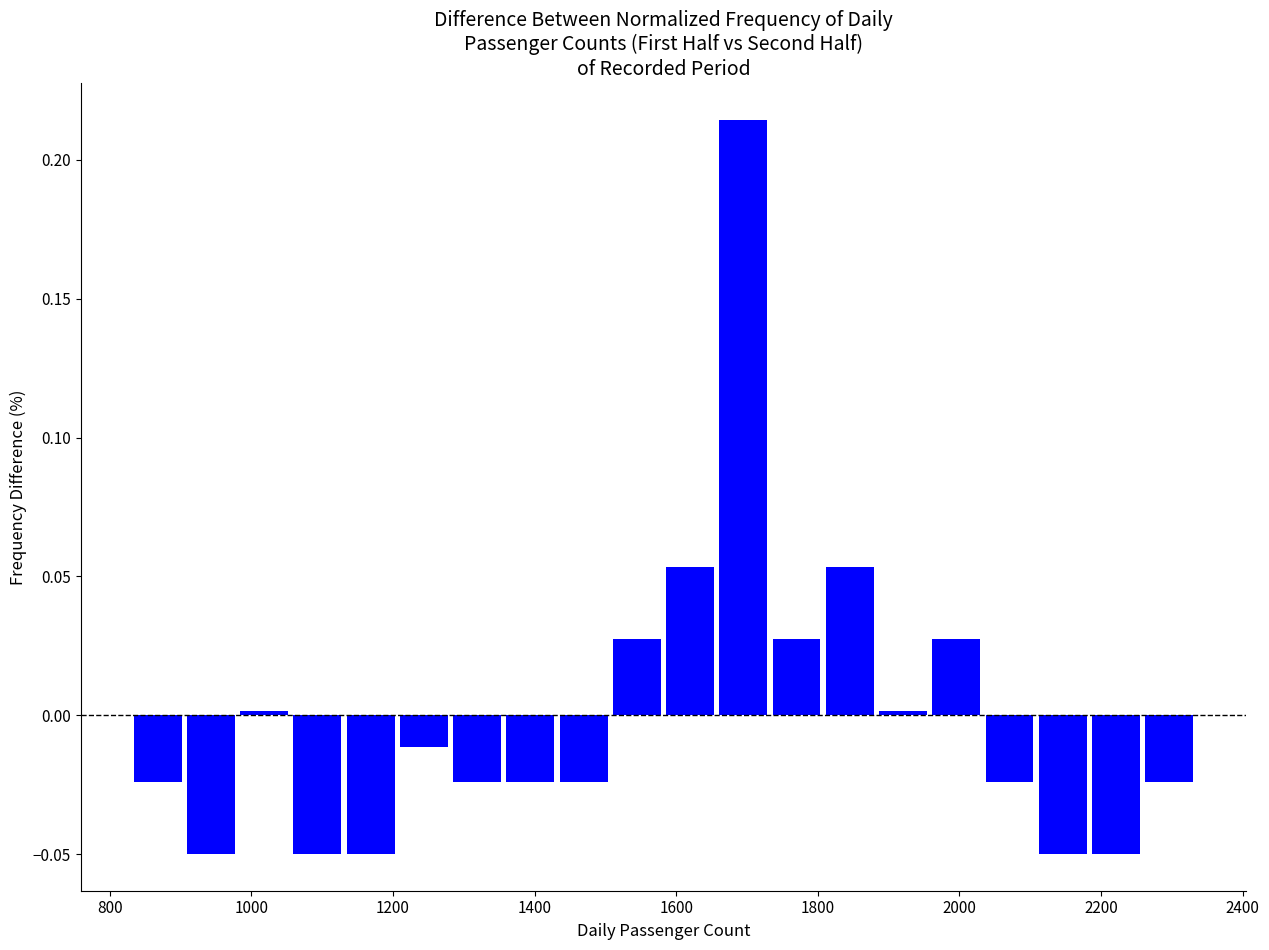

Read against the x-axis, roughly where is the centre of the tallest bar?

1700